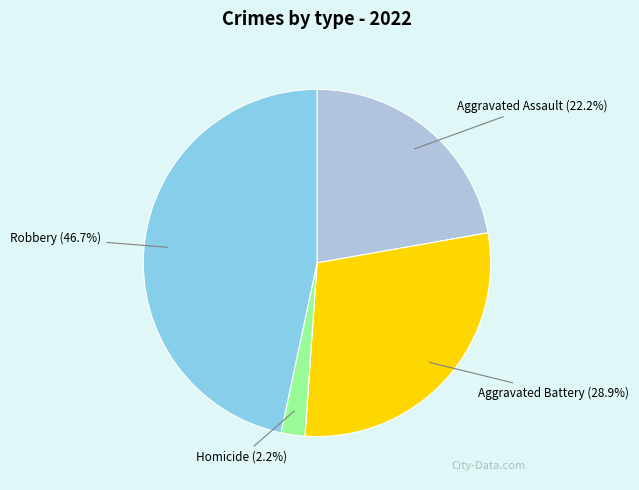

Is there any slice that represents more than half of the pie?

No